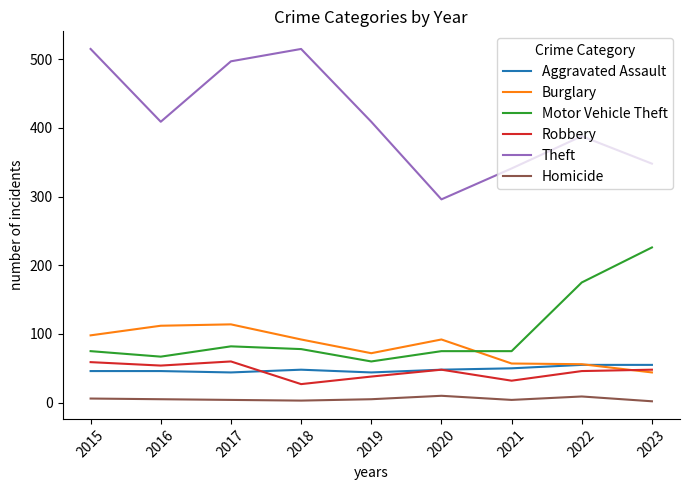

True or false: Robbery and Theft intersect in this chart.

False